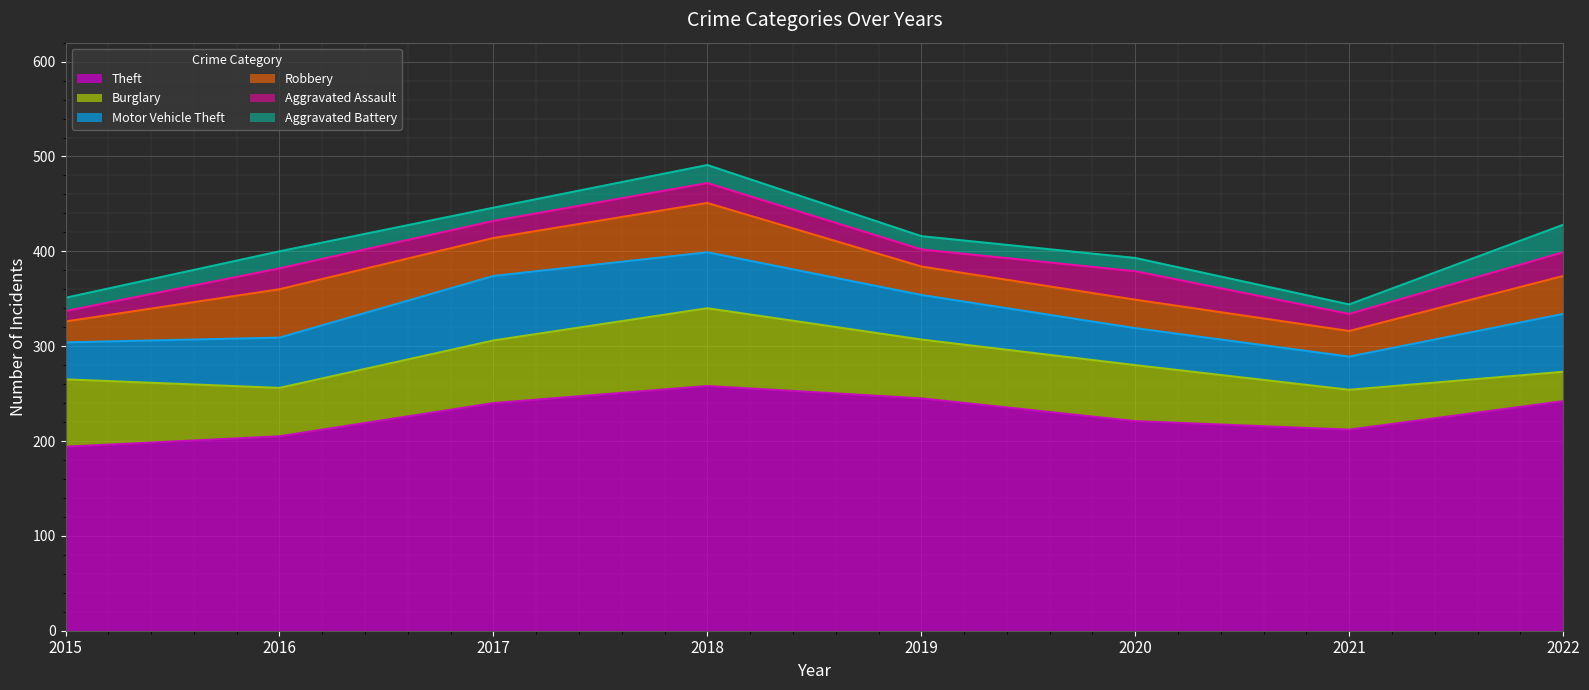

What is the value of the Motor Vehicle Theft point at the 2nd from the left?

53